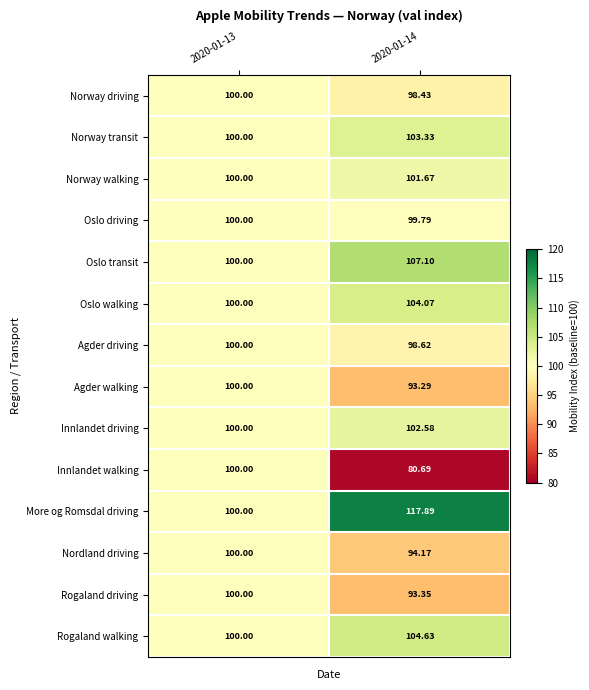

Is the value of Rogaland driving at 2020-01-13 greater than the value of Oslo transit at 2020-01-14?

No